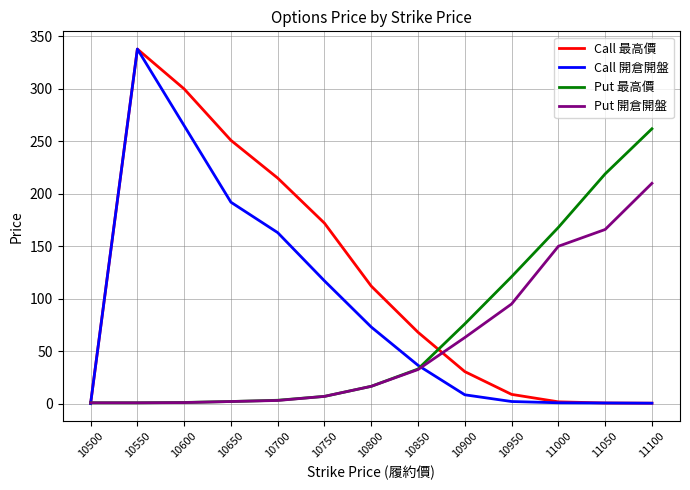

List the series in order of their overall mean, lowest first.

Put 開倉開盤, Put 最高價, Call 開倉開盤, Call 最高價